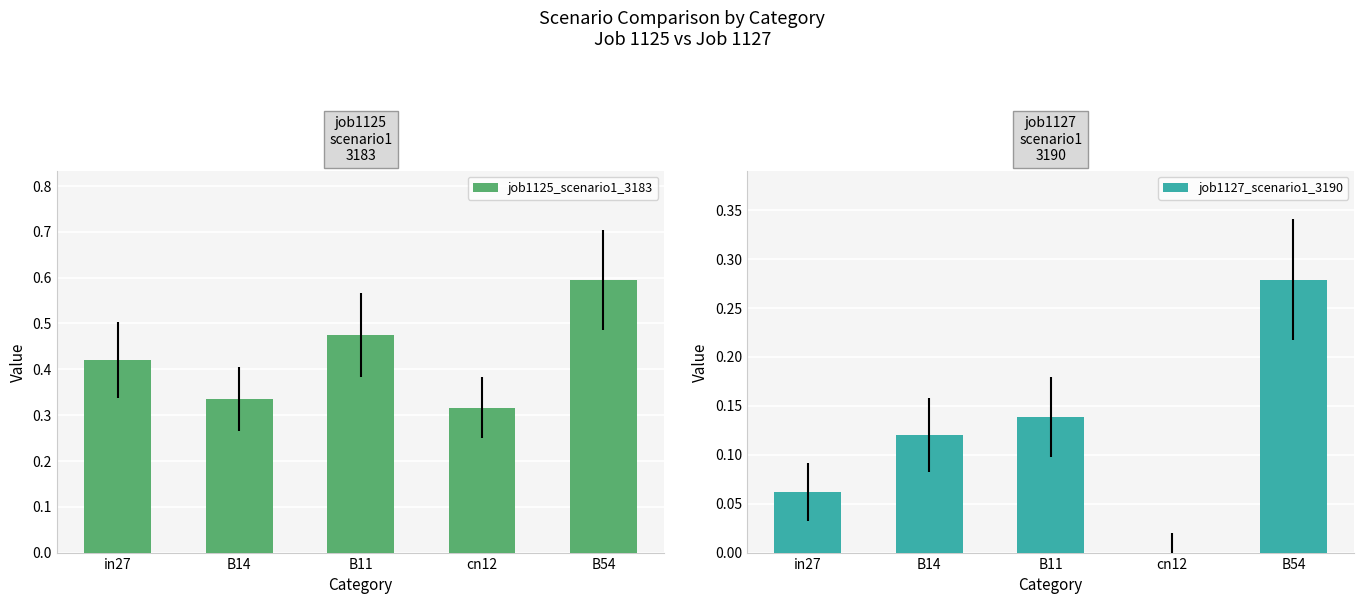

The job1127_scenario1_3190 series shows 0.1 at B14. True or false?

True